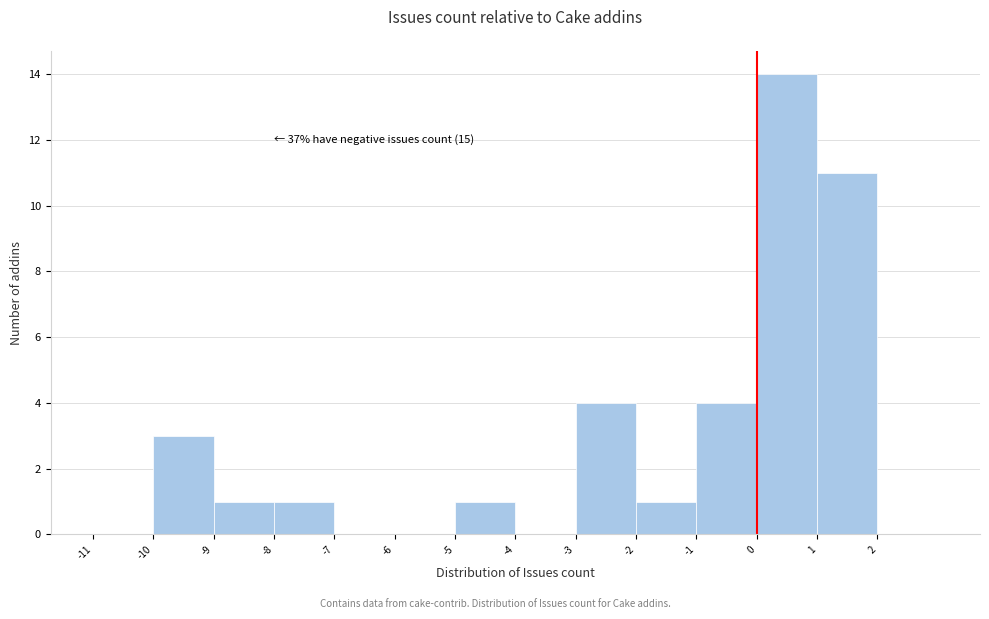

Over which range of the x-axis is the bar tallest?

0 to 1